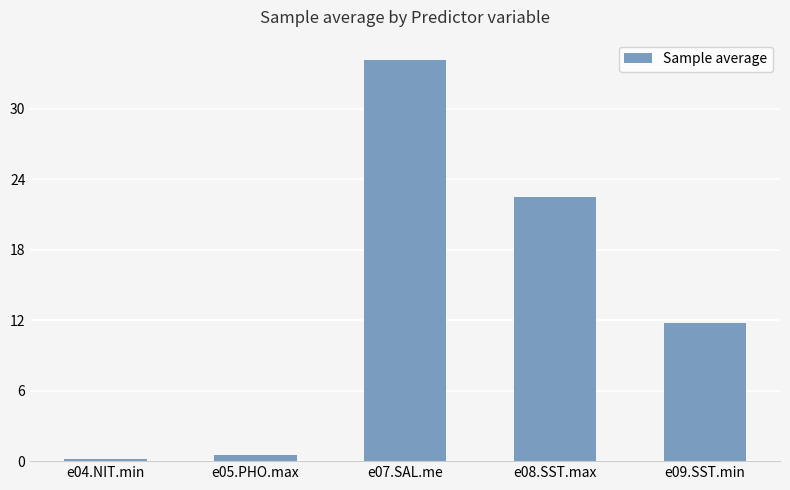

What position from the left is e05.PHO.max?

2